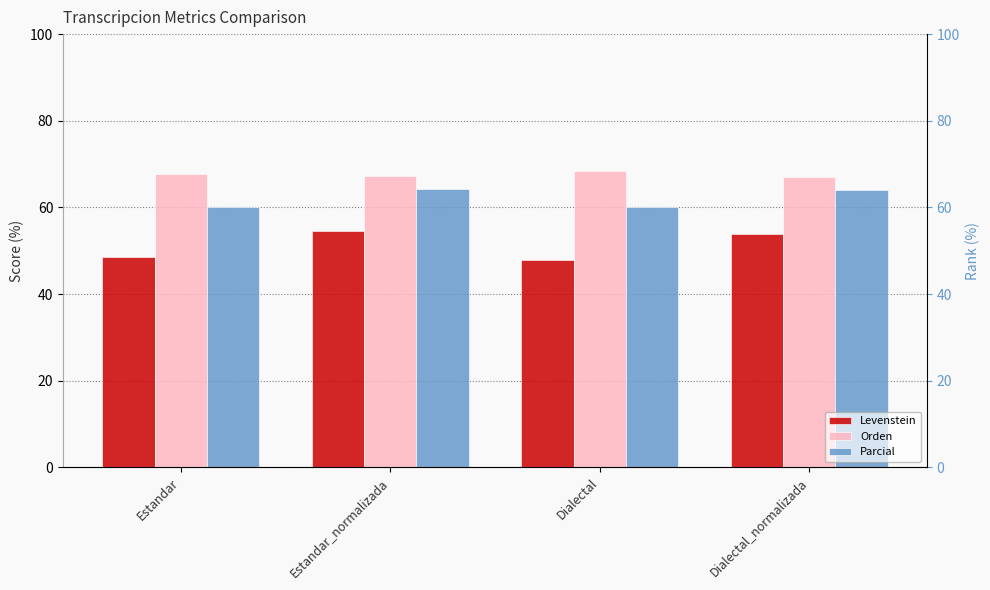

Which series has the largest total across all categories?

Orden